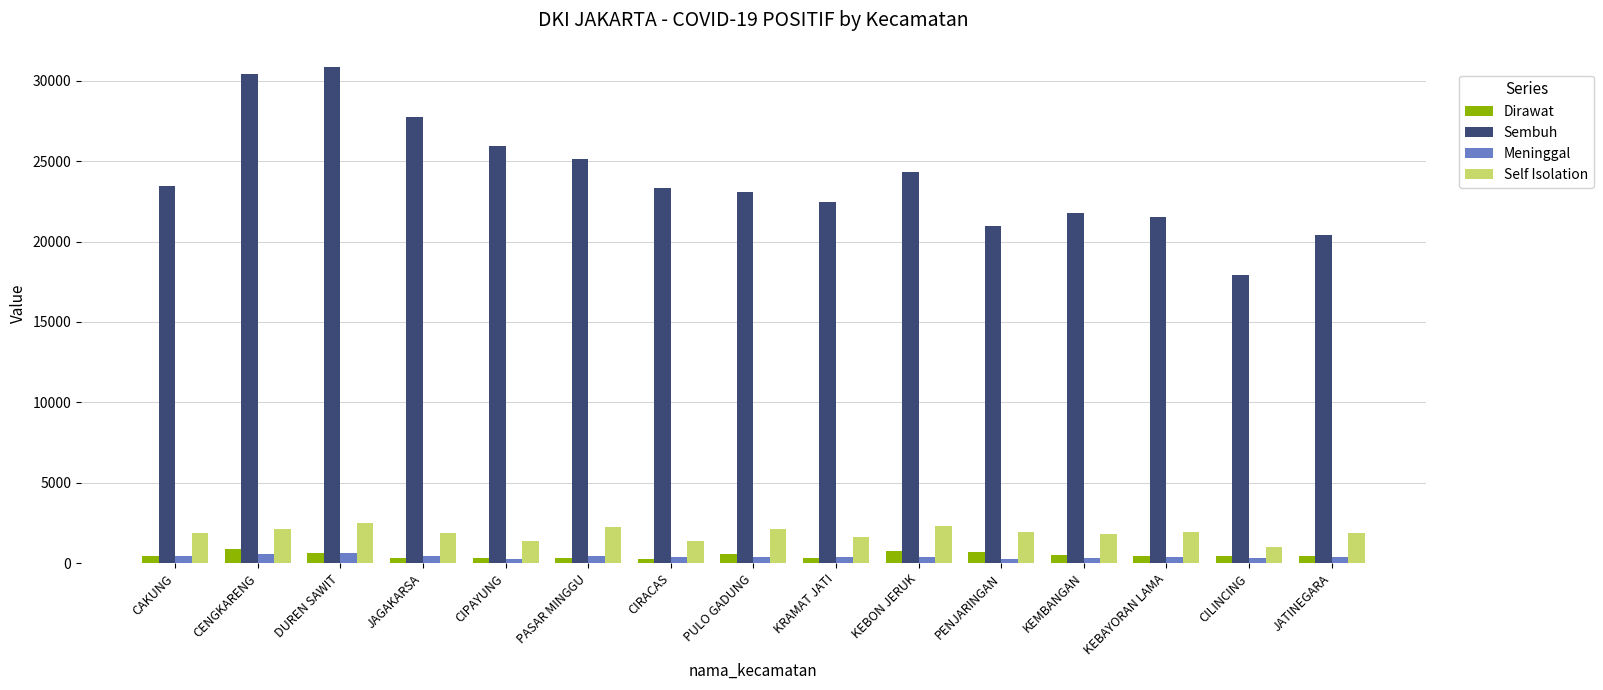

What is the difference between the maximum and minimum values in the Self Isolation series?

1487